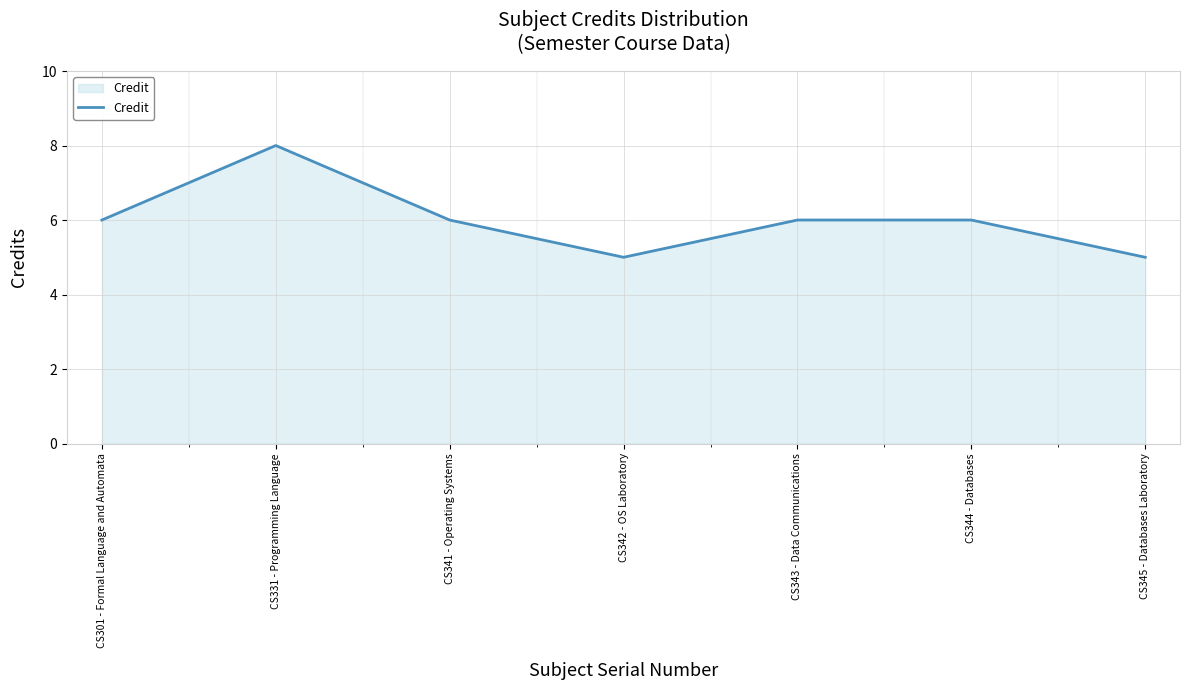

Count the values in the range 5 to 6.

6